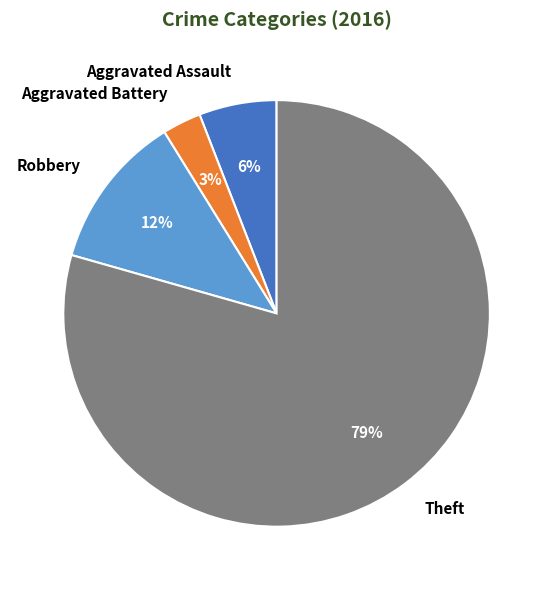

Is Aggravated Assault the majority of the pie?

No